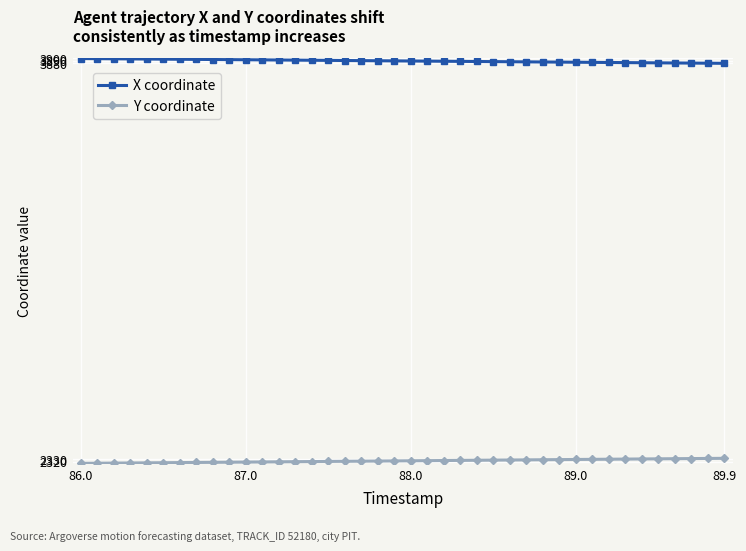

What is the maximum value shown in the chart?

3898.9